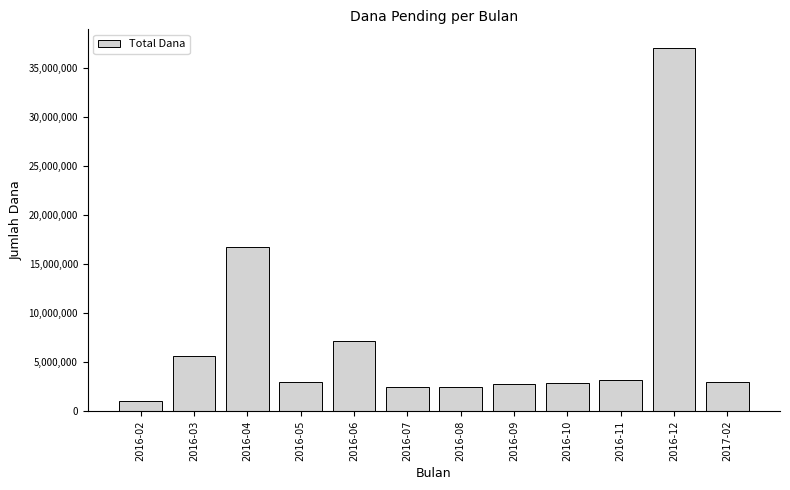

Is it true that the value at 2016-02 is 1000000?

True